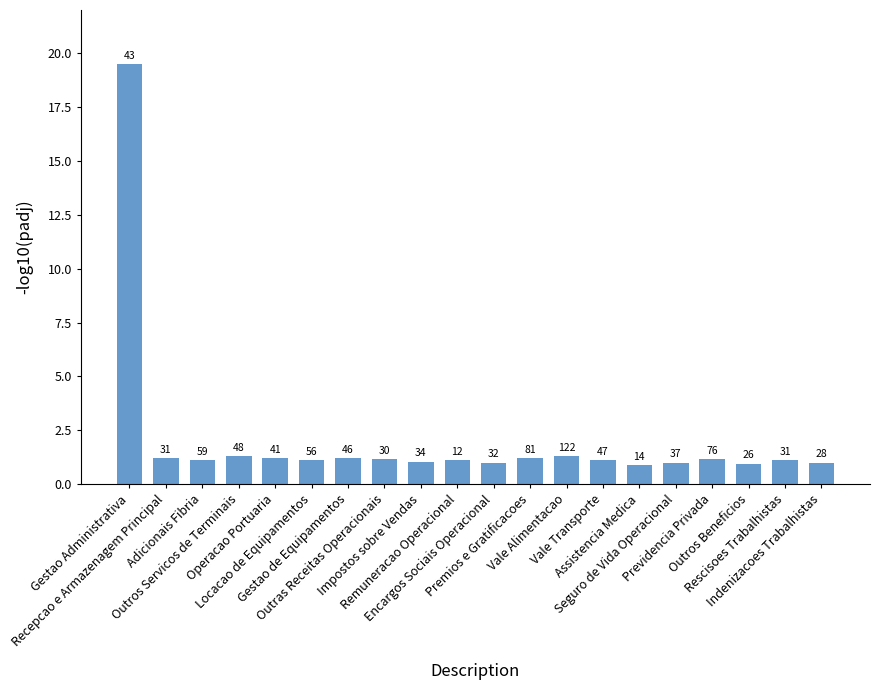

At which label does the data first exceed 1?

Gestao Administrativa